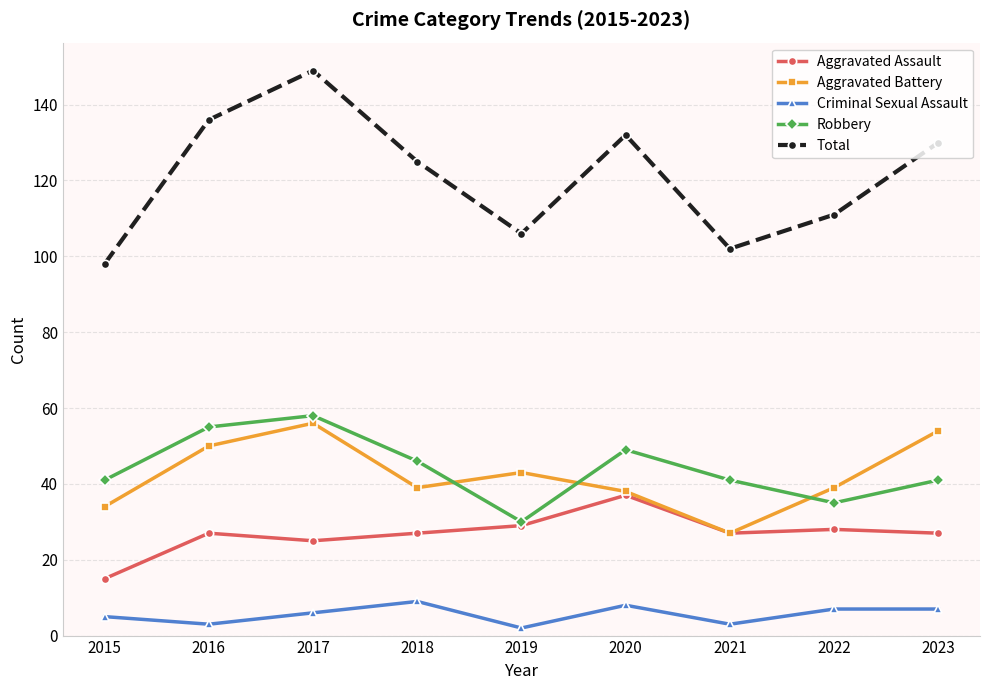

At how many categories does at least one series exceed 120?

5